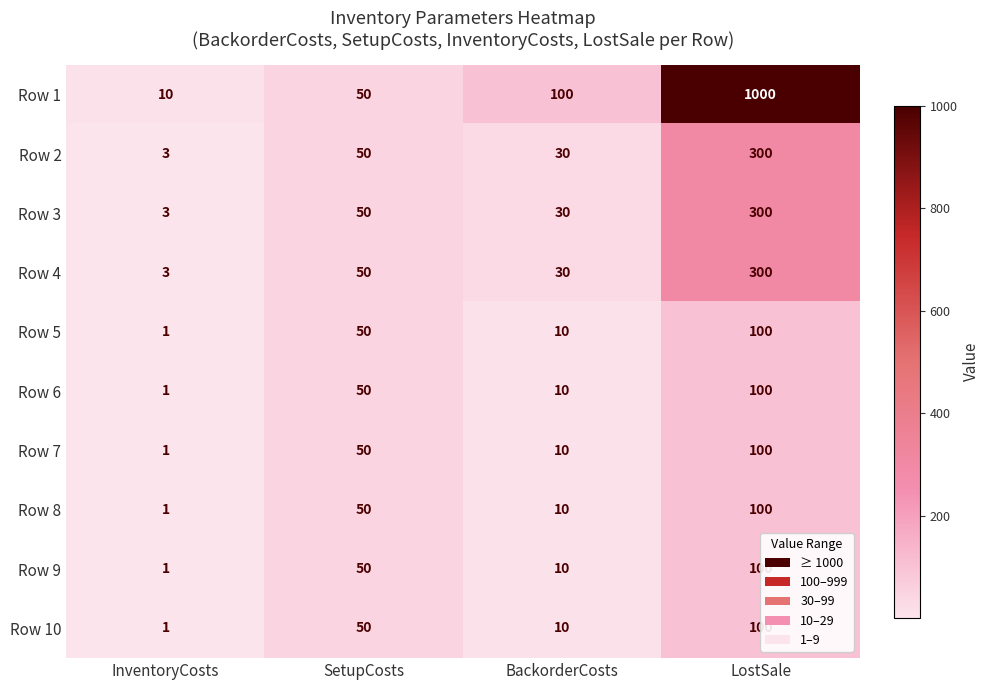

Which series has the largest range (max minus min)?

Row 1